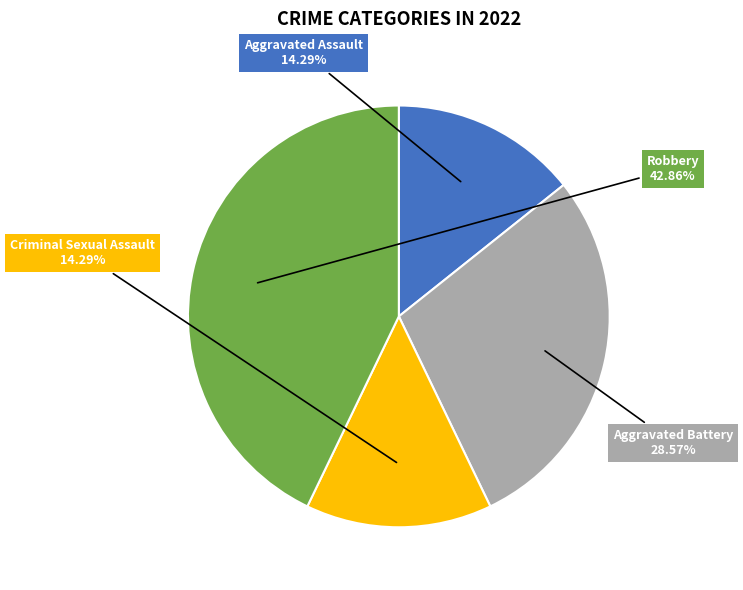

How many slices are in this pie chart?

4